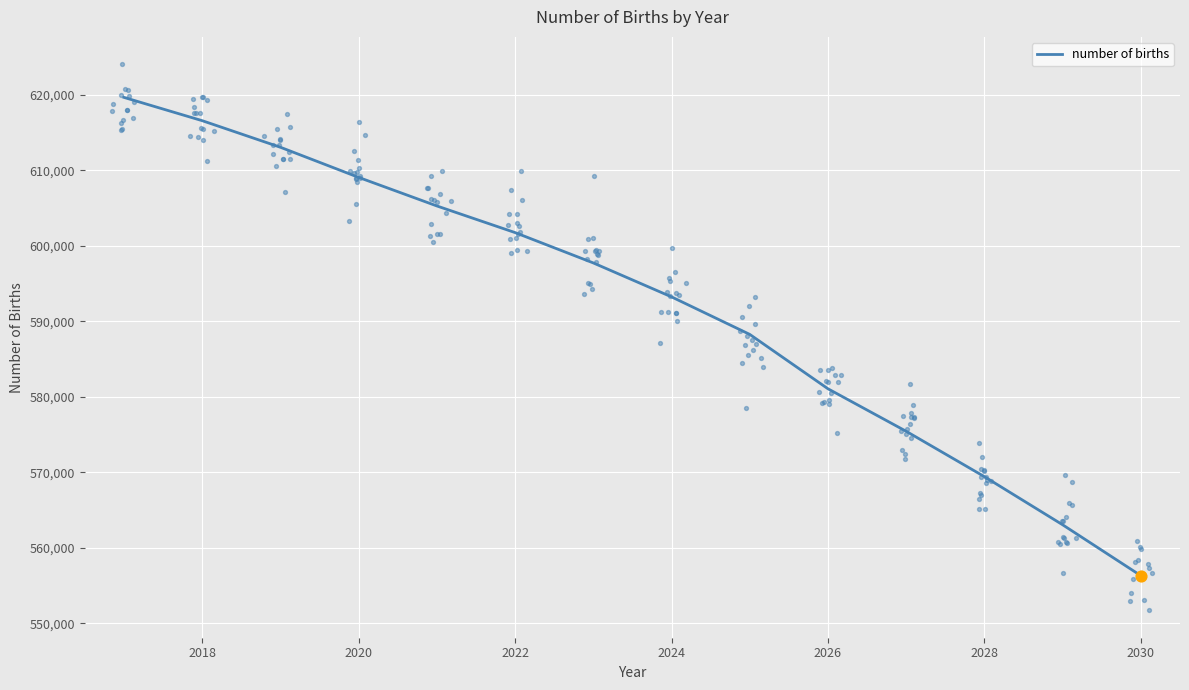

Which category has the lowest value in the number of births series?

2030